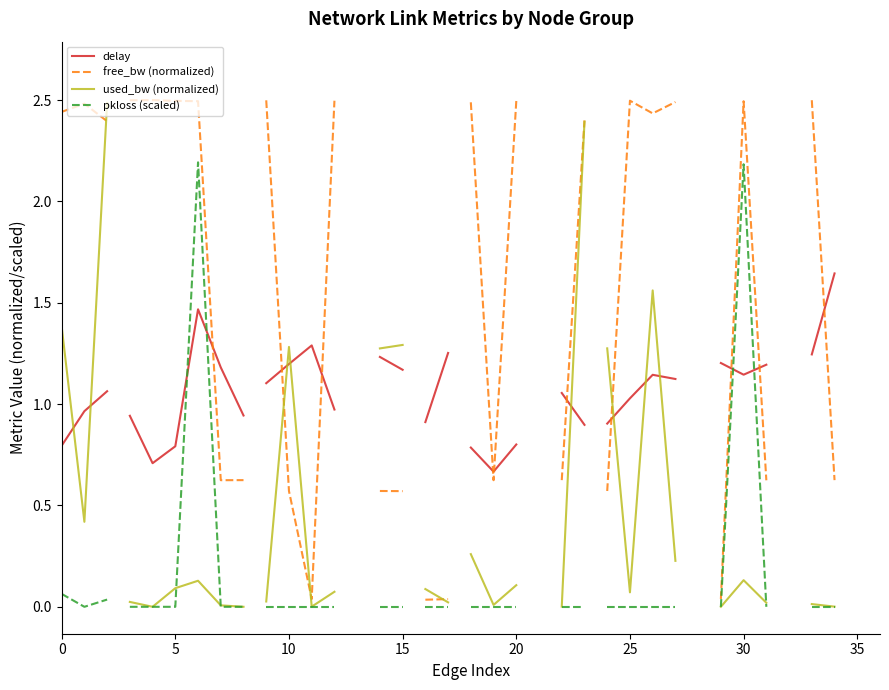

Is it true that pkloss (scaled) equals 0.0 at 5?

True